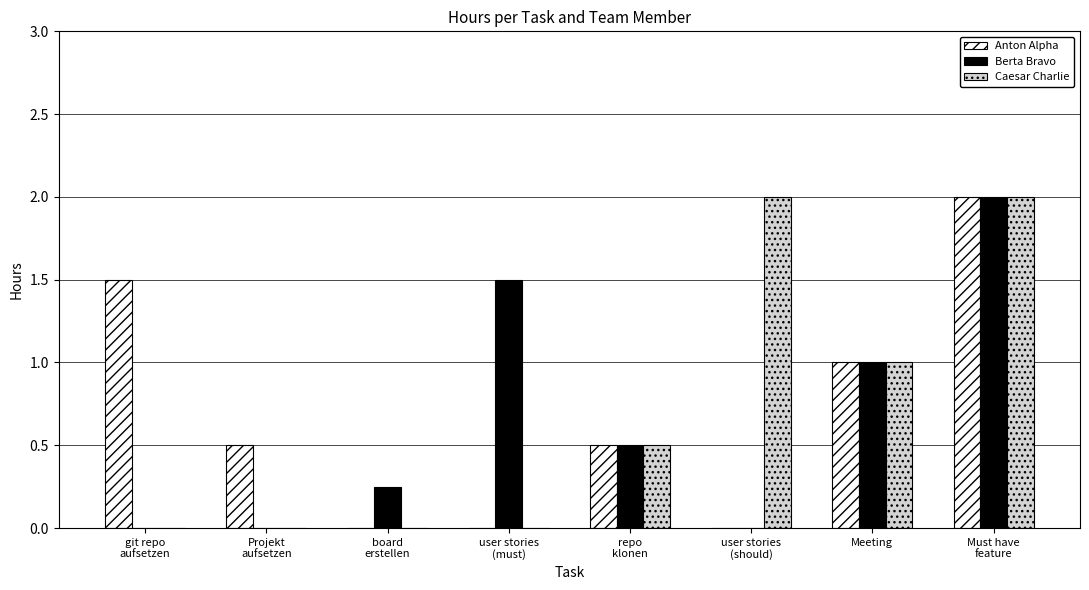

What is the highest value of the Anton Alpha series?

2.0